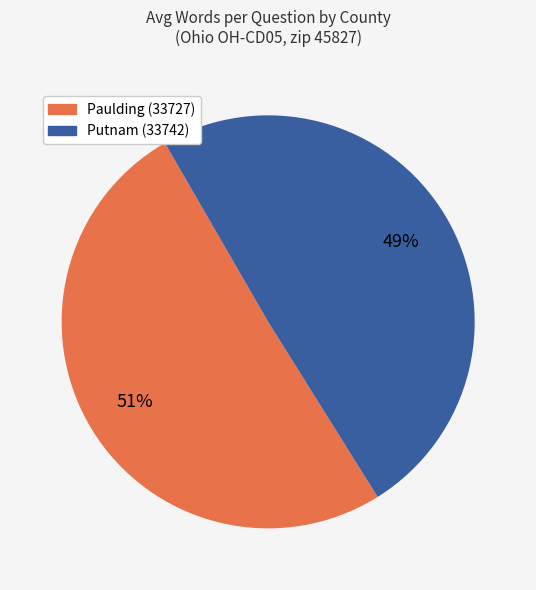

Which category accounts for the majority?

Paulding (33727)